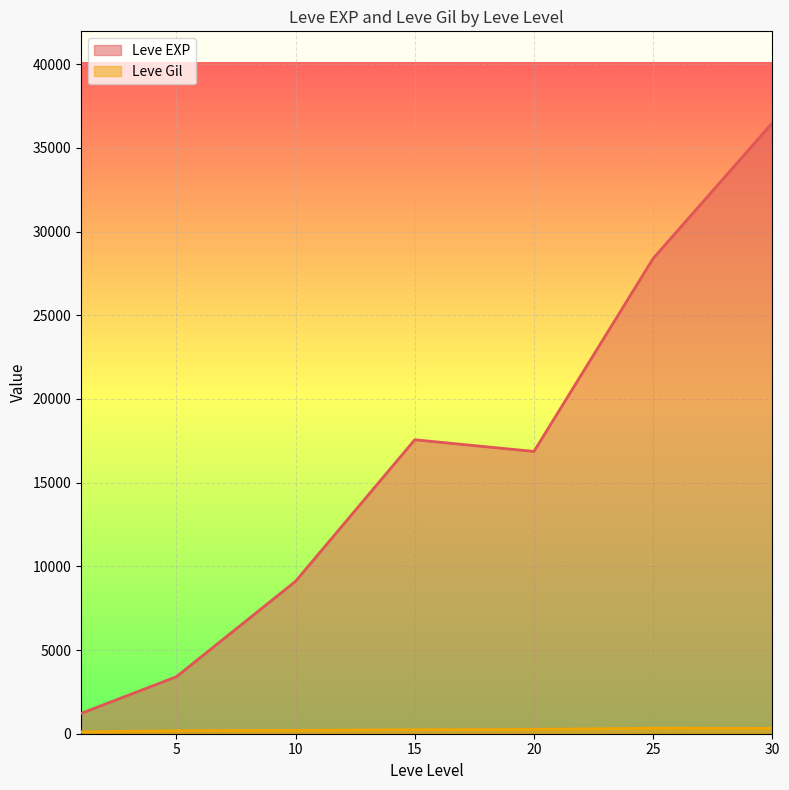

What is the difference between the maximum and minimum values in the Leve EXP series?

35279.2